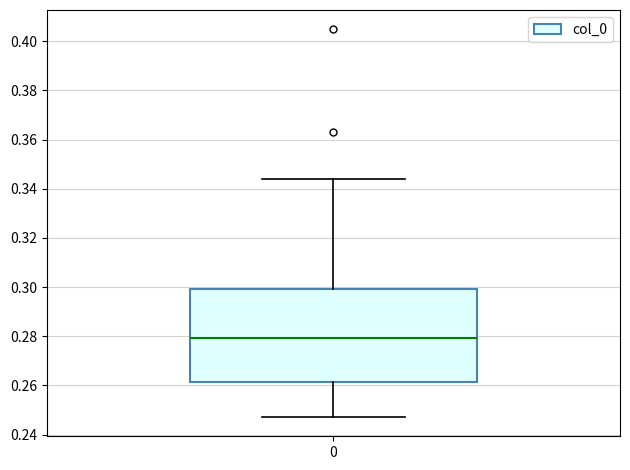

Where is the upper edge of the box at x = 0 on the y-axis? The values are not printed on the chart, so give them approximately, as read against the axis.

0.300